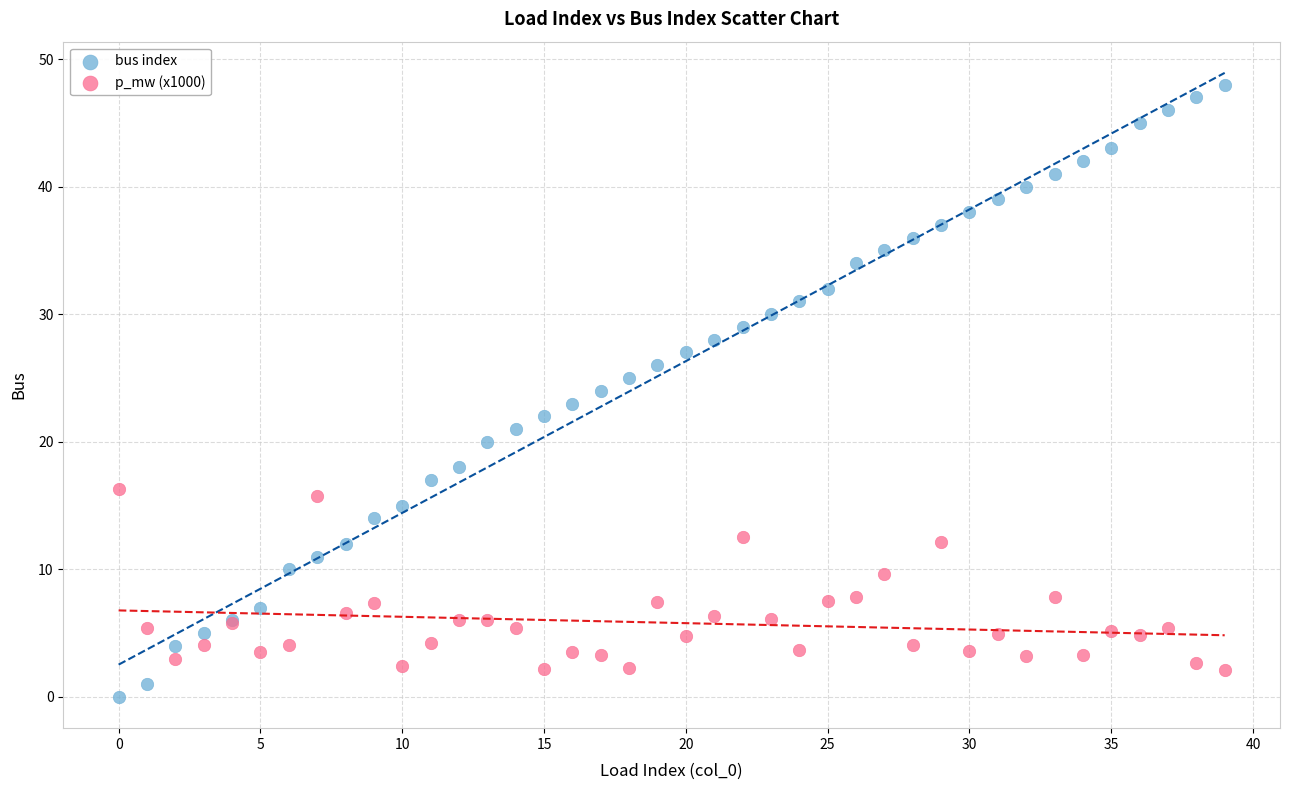

Which series reaches the maximum Y coordinate?

bus index